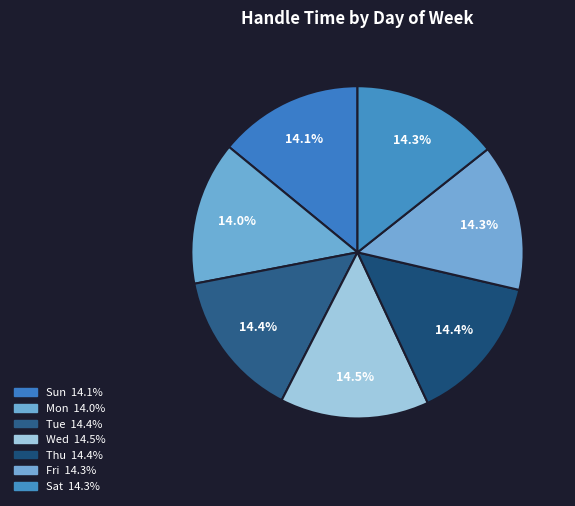

How many segments does this pie chart have?

7